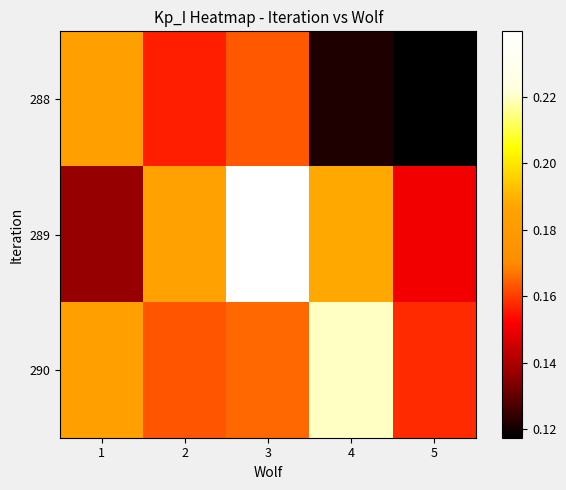

Reading right to left, transcribe all the data shown in this chart.

288: 5=0.1	4=0.1	3=0.2	2=0.2	1=0.2
289: 5=0.2	4=0.2	3=0.2	2=0.2	1=0.1
290: 5=0.2	4=0.2	3=0.2	2=0.2	1=0.2